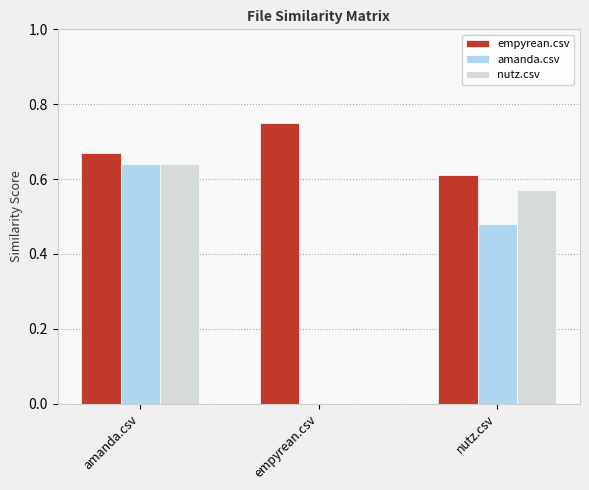

The value of nutz.csv at empyrean.csv is 0.0. True or false?

True